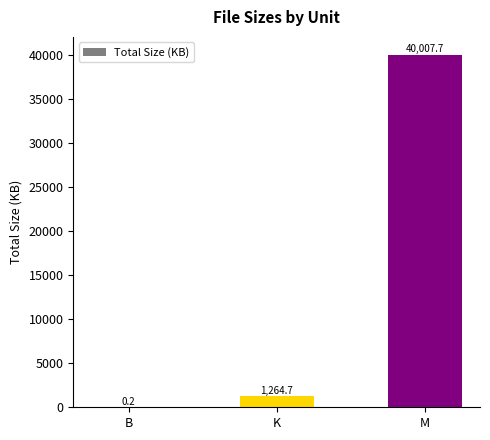

Are the bars horizontal?

No